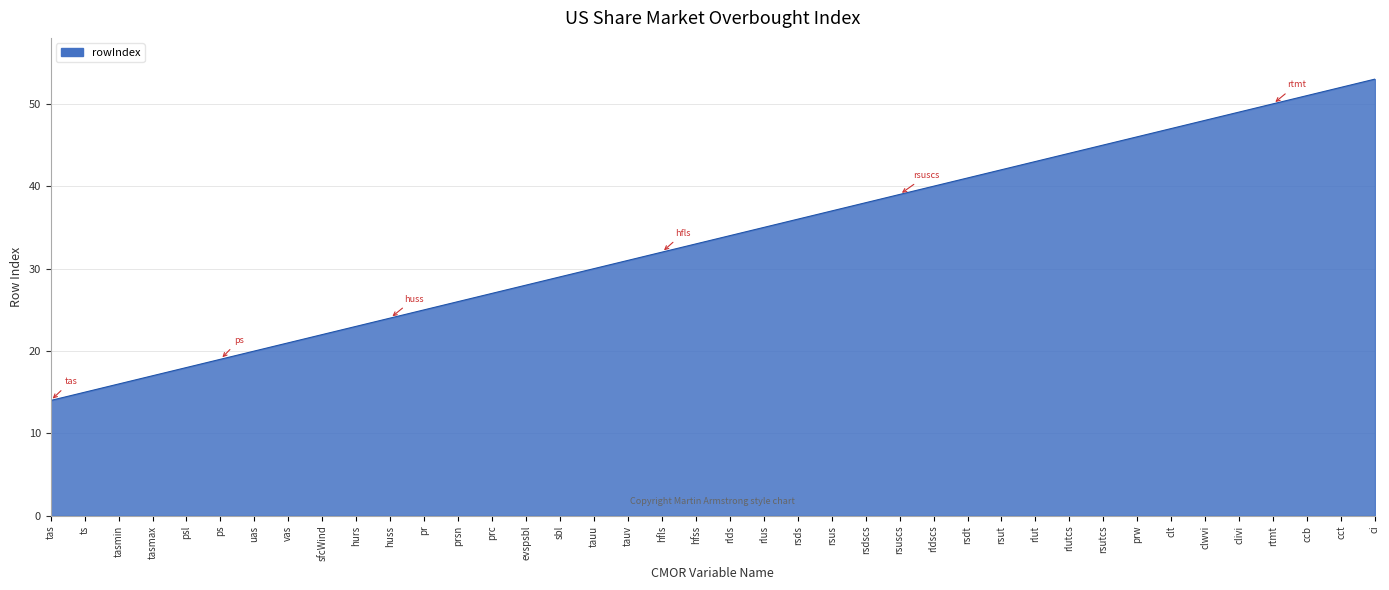

Reading left to right, what are all the values shown in this chart?

14	15	16	17	18	19	20	21	22	23	24	25	26	27	28	29	30	31	32	33	34	35	36	37	38	39	40	41	42	43	44	45	46	47	48	49	50	51	52	53